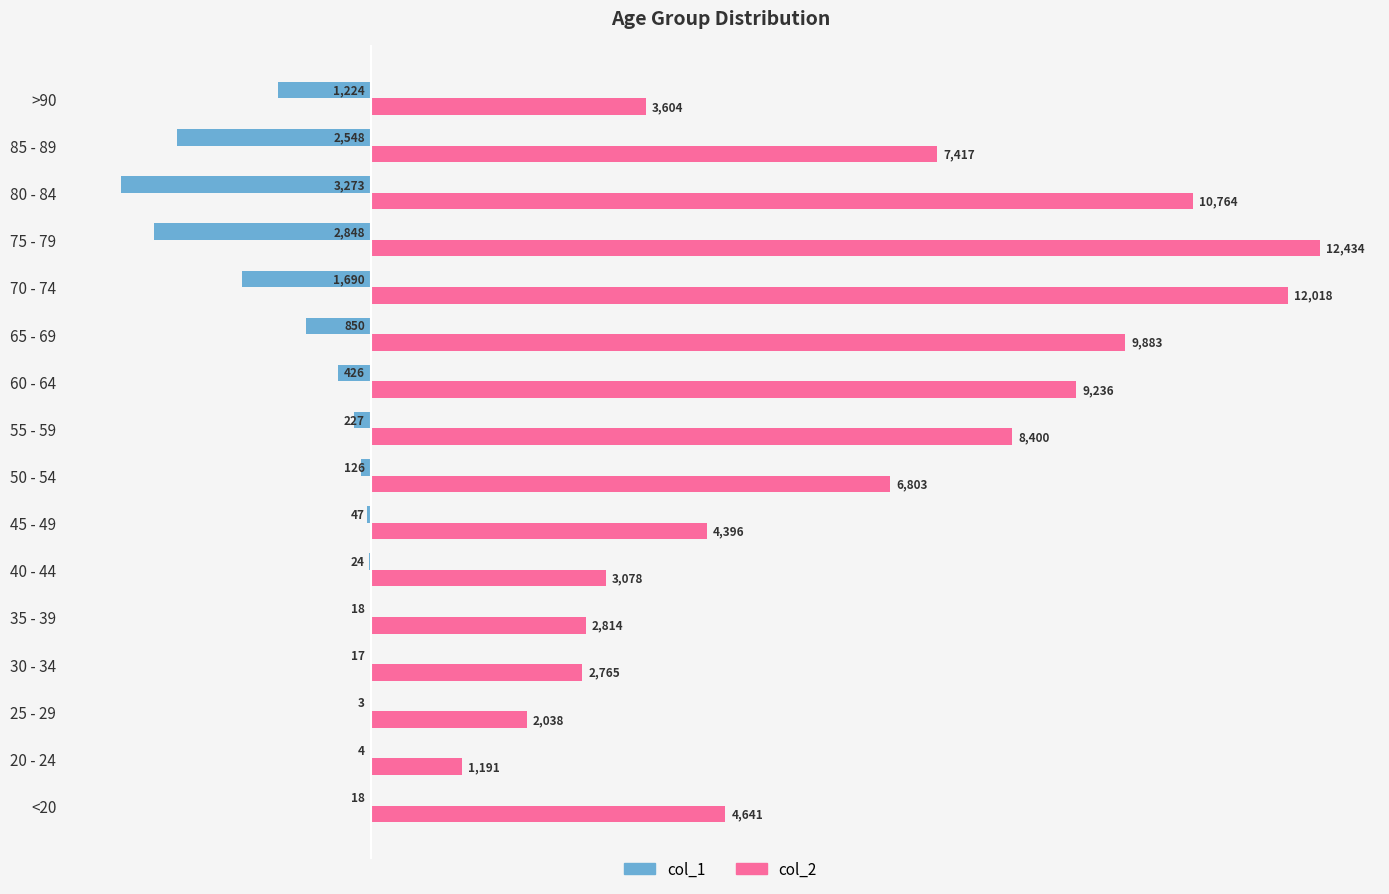

Which category has the highest value across all series?

75 - 79